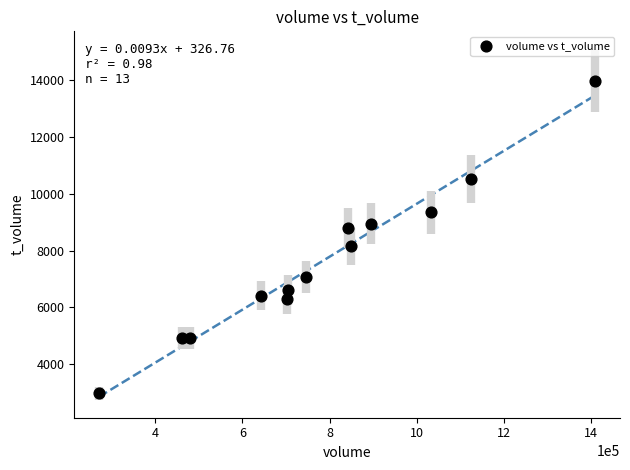

What is the range of X values (max minus min)?

1138782